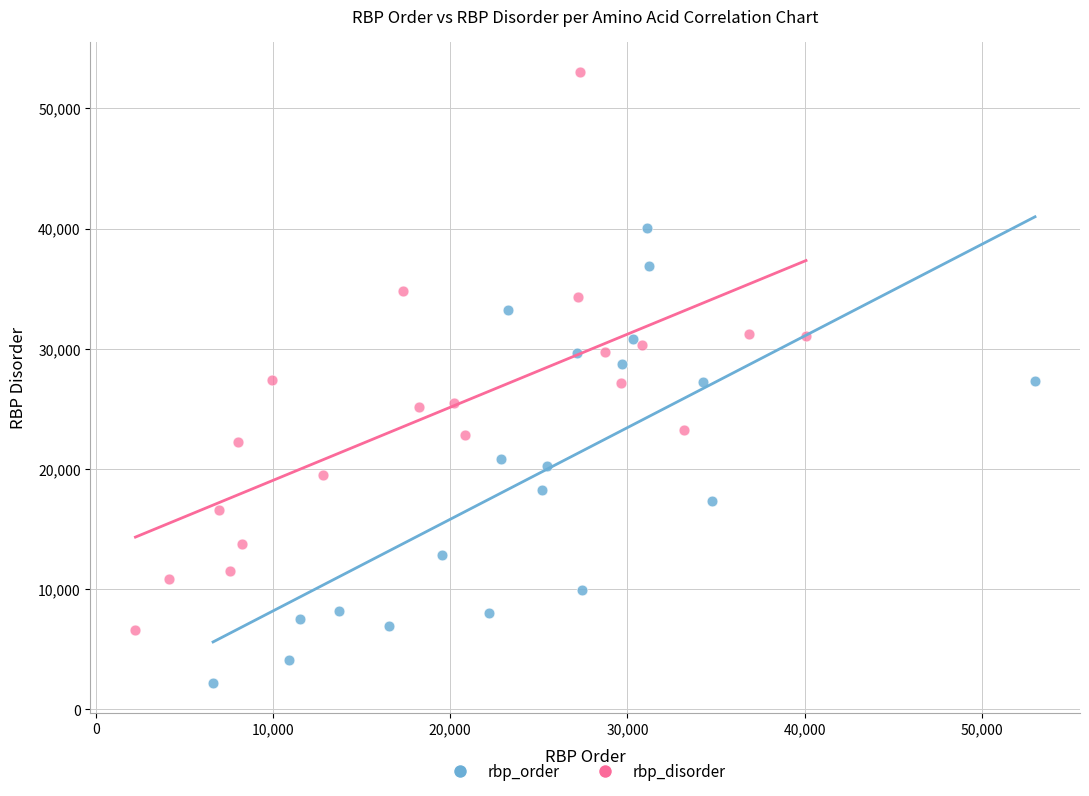

Which series contains the highest Y value?

rbp_disorder